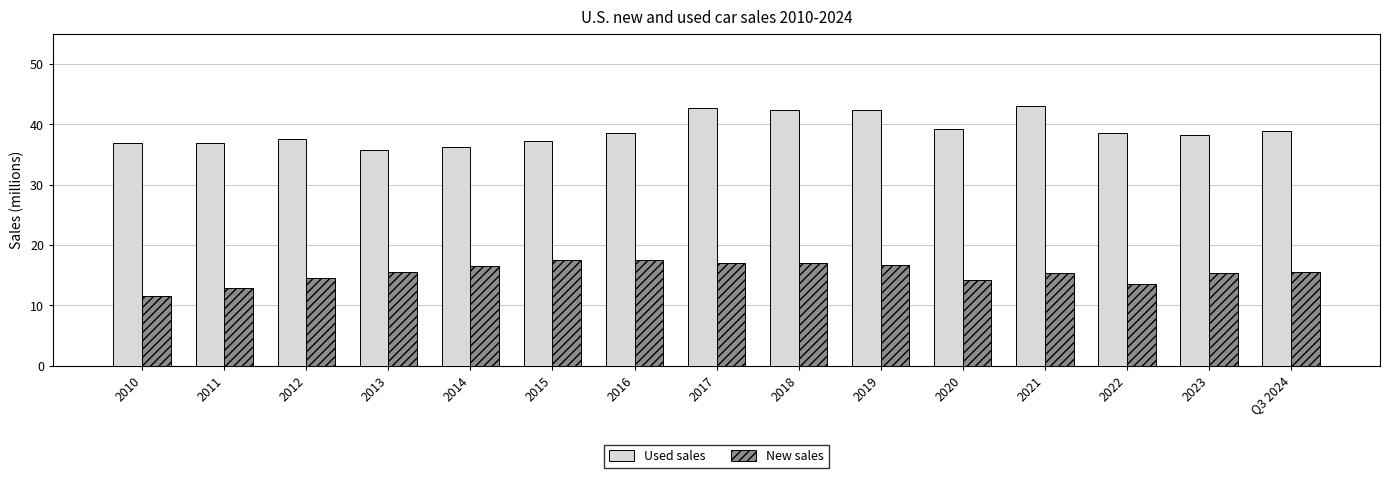

The New sales series shows 21.3 at 2020. True or false?

False